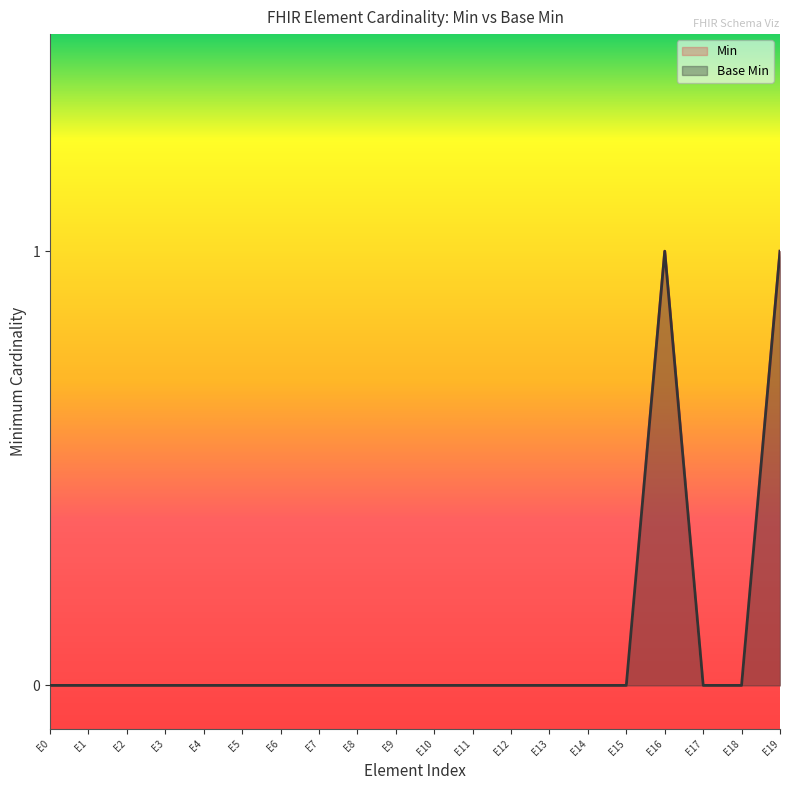

Does the chart have visible grid lines?

No